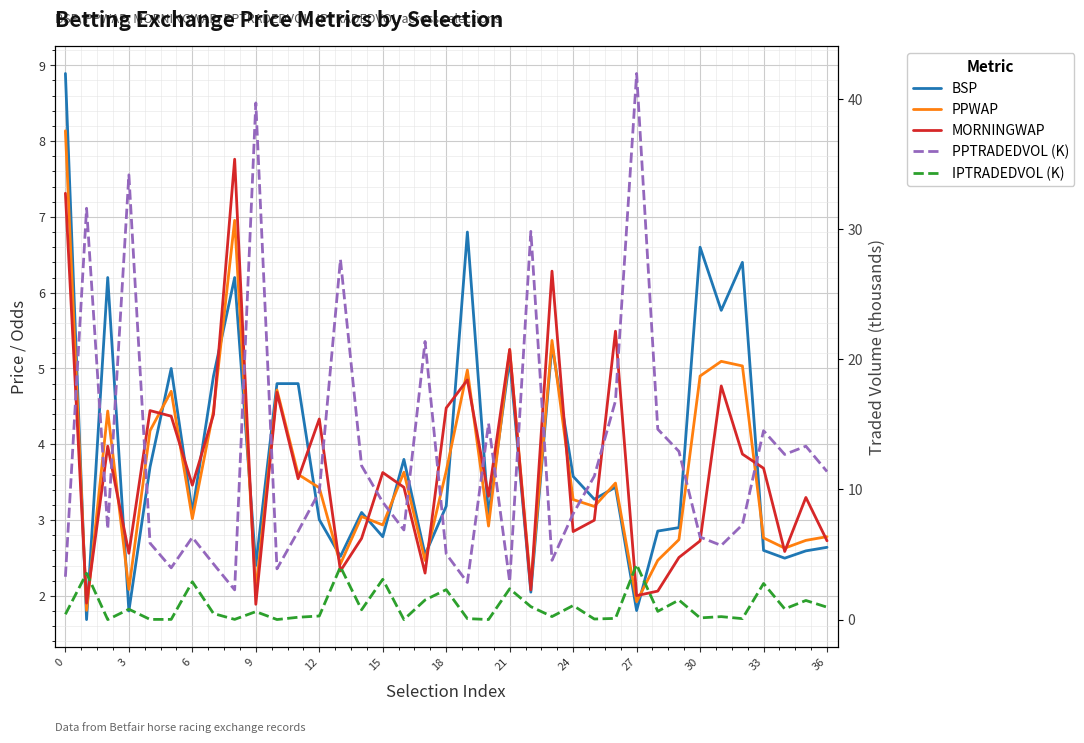

What is the sum of all IPTRADEDVOL (K) values?

38.7